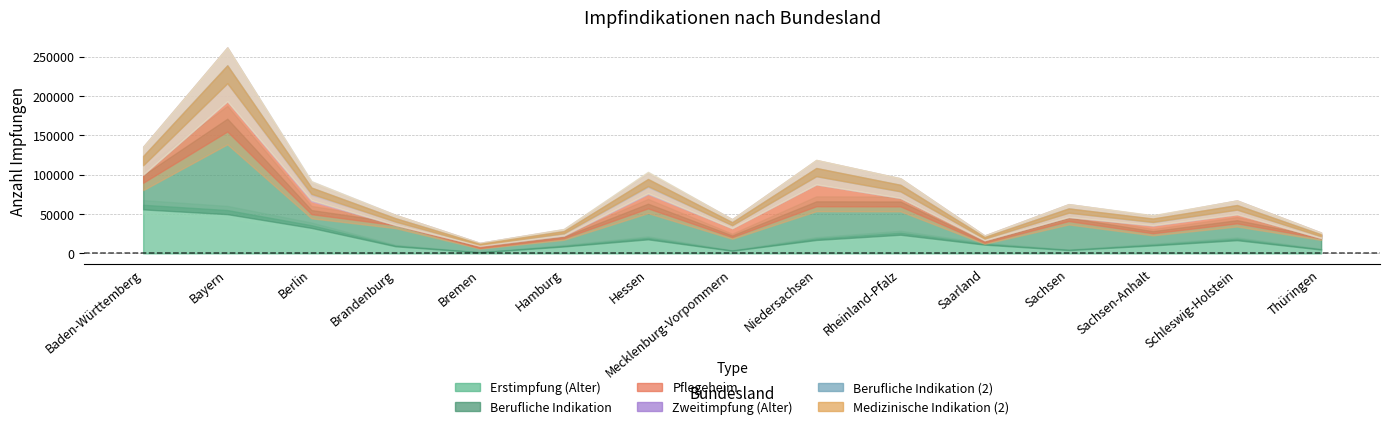

Which series changed the most between Saarland and Schleswig-Holstein?

Berufliche Indikation